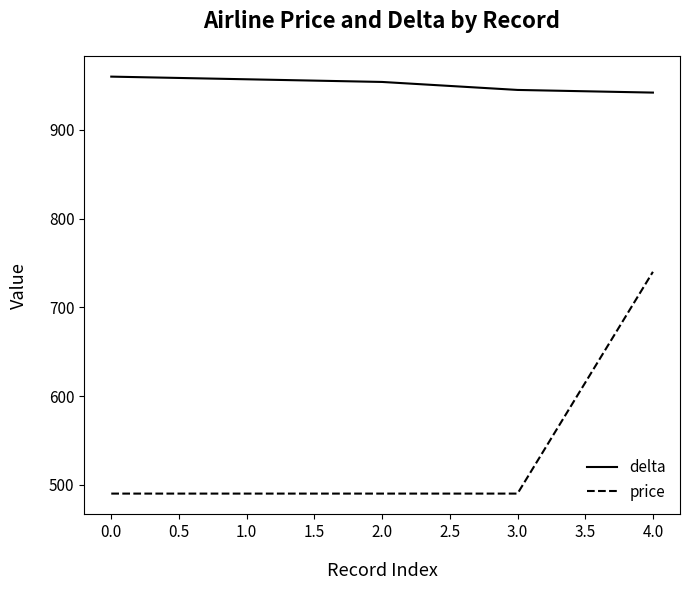

What is the difference between the maximum and minimum values in the delta series?

18